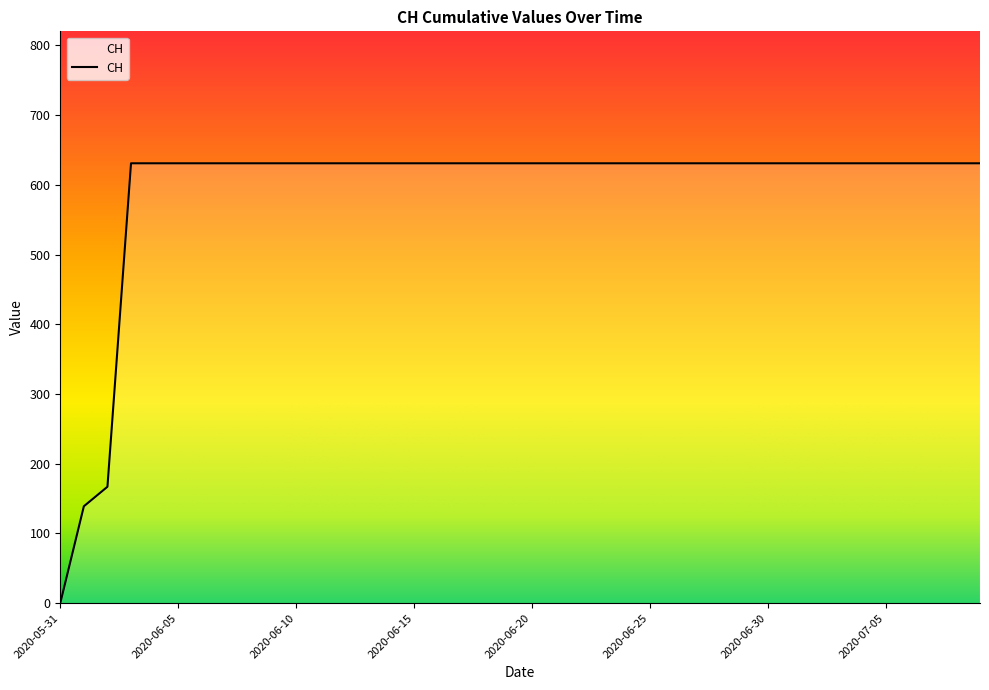

How many lines are shown in the chart?

1